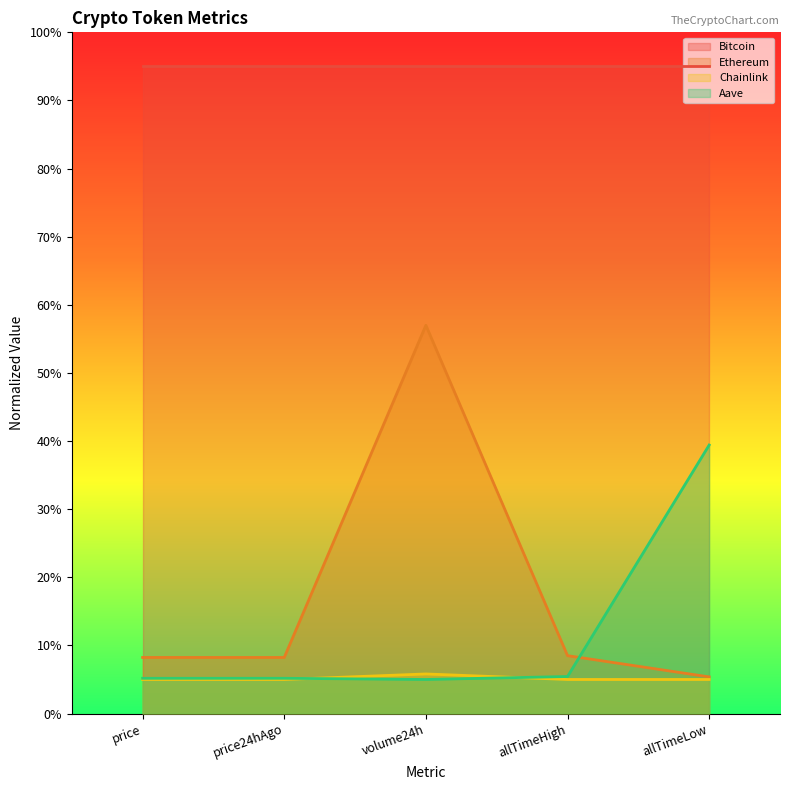

The Ethereum series shows 57.0 at volume24h. True or false?

True